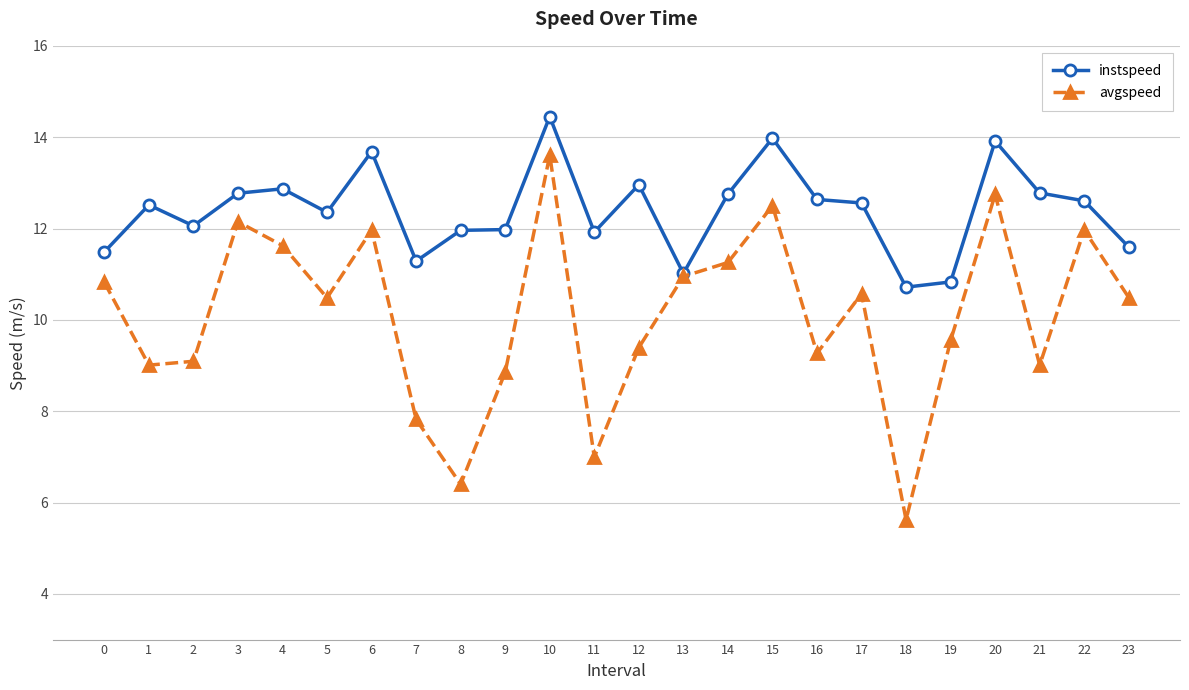

At which category does avgspeed reach its first local peak?

3